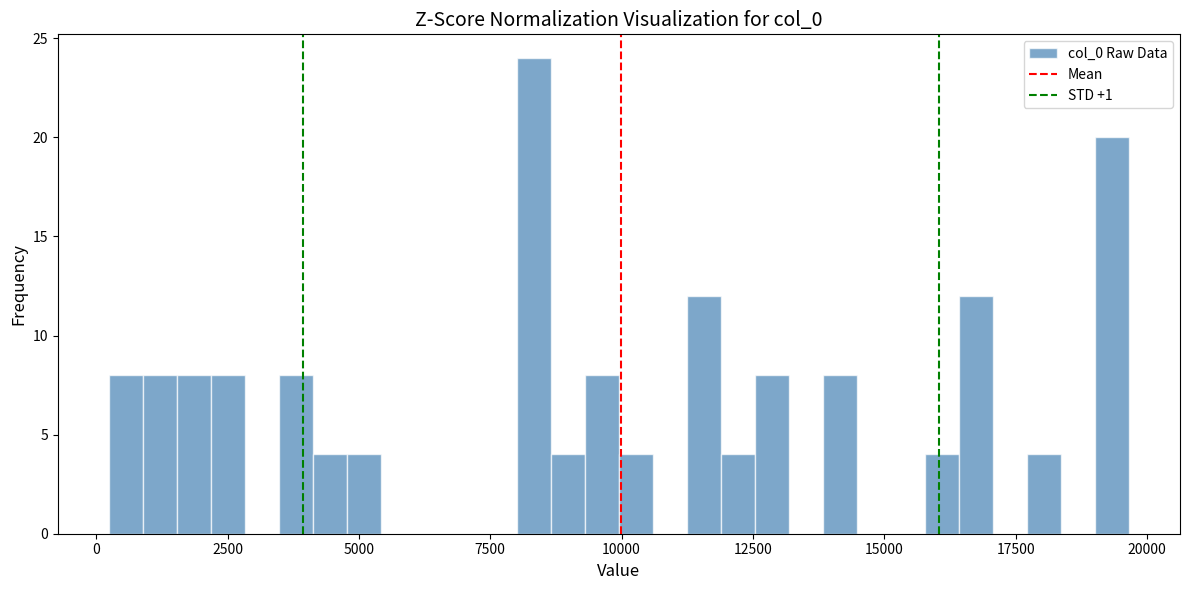

Read against the x-axis, roughly where is the centre of the tallest bar?

8500